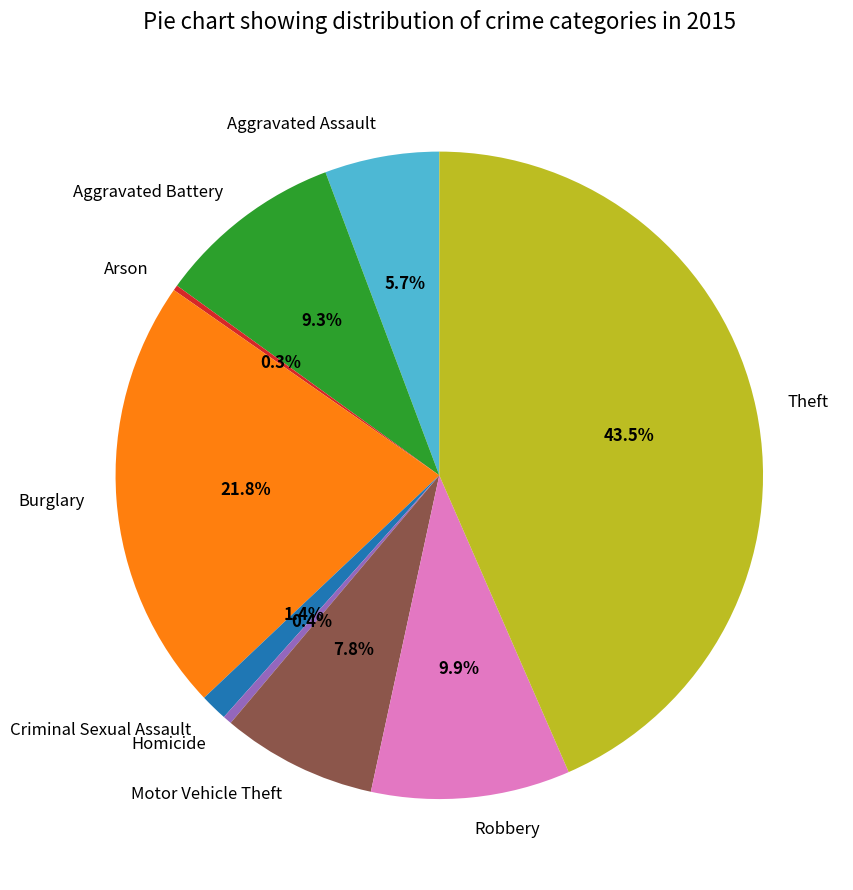

Does any single category account for the majority?

No